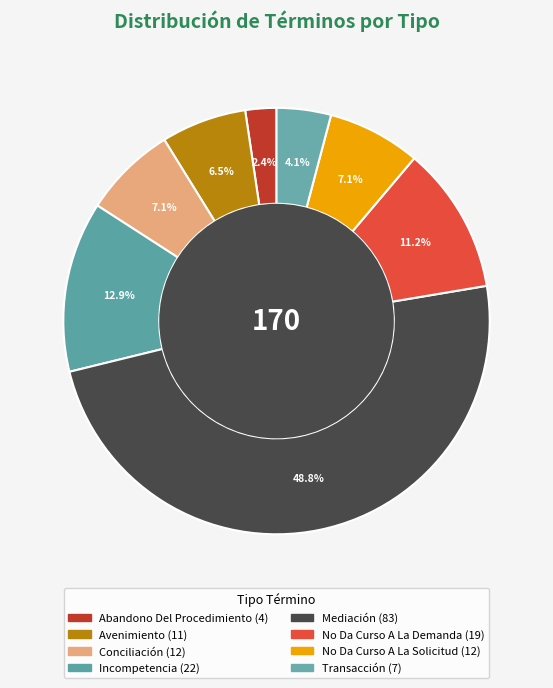

Which slice is the smallest?

Abandono Del Procedimiento